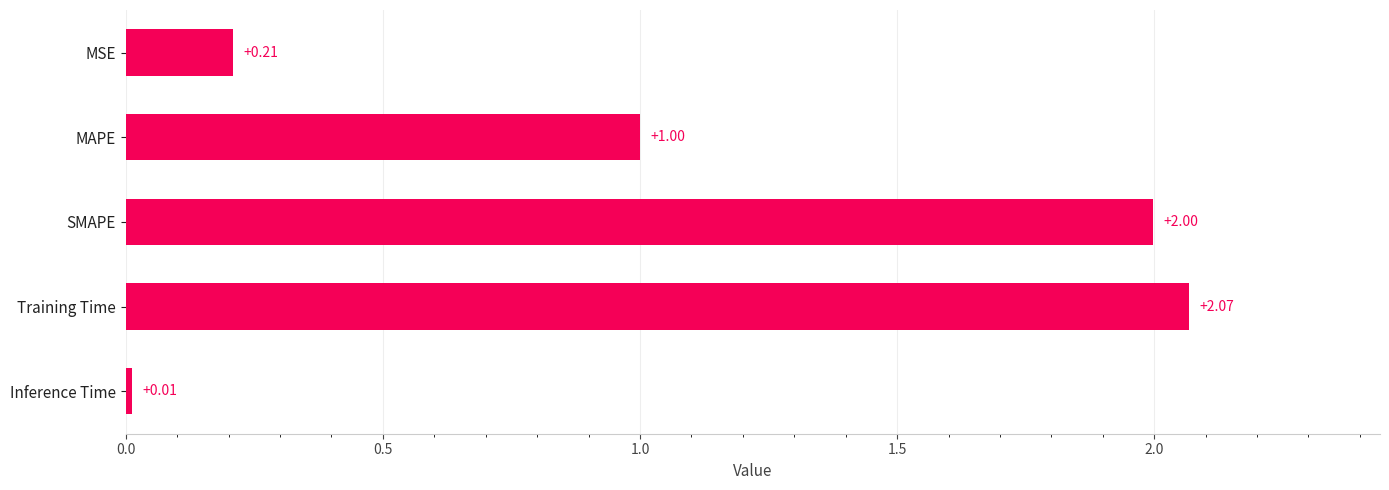

Are the bars horizontal?

Yes